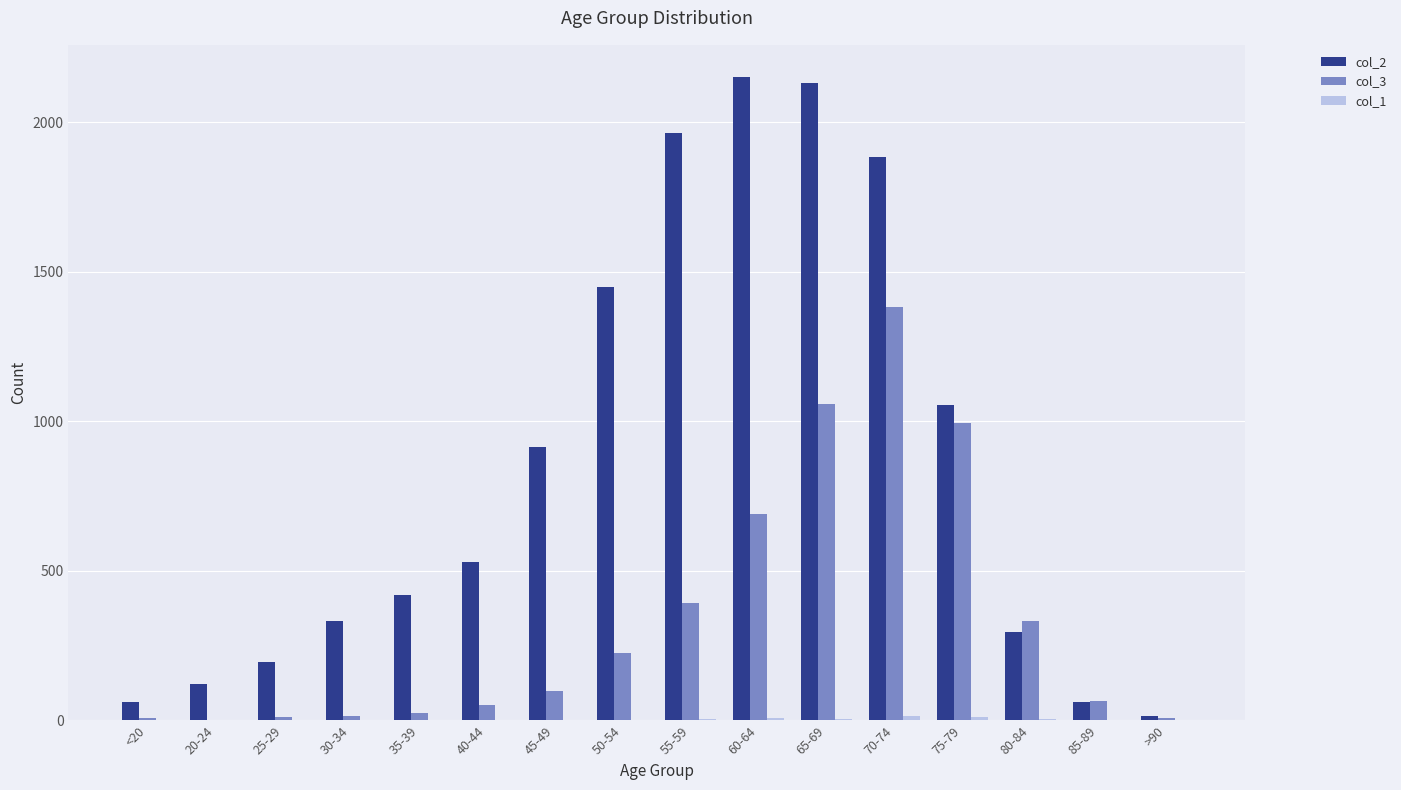

How many series are shown in this chart?

3